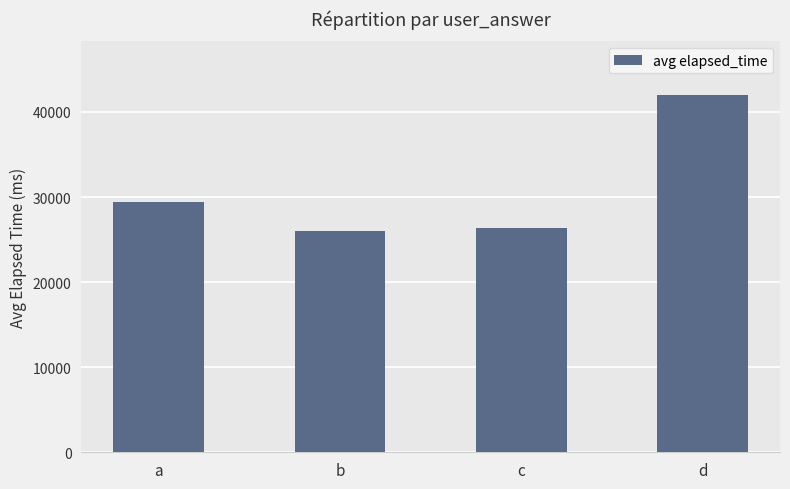

Approximately how many times larger is the value at d compared to c?

1.6